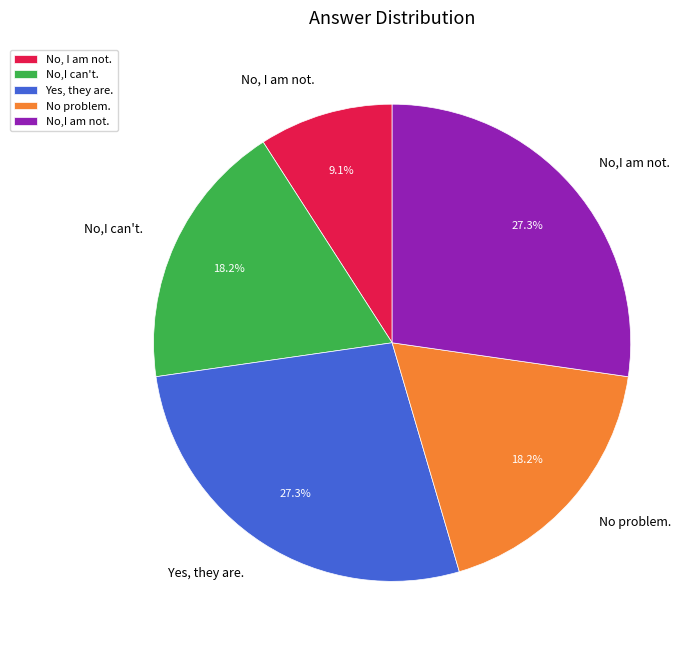

Approximately how many times larger is the value at No, I am not. compared to No,I am not.?

0.3